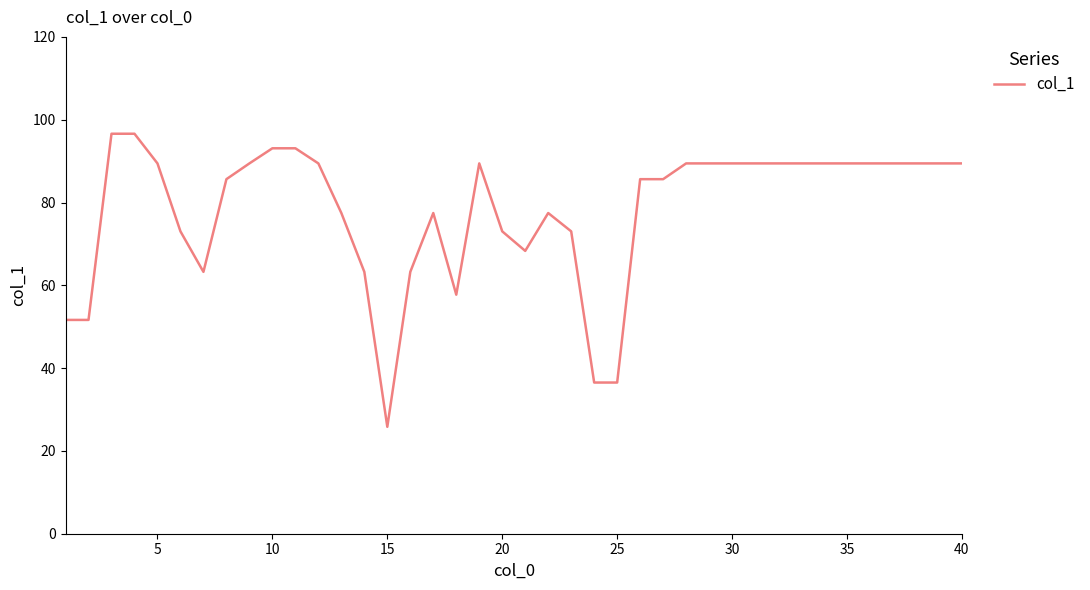

What is the difference between the maximum and minimum values?

70.8